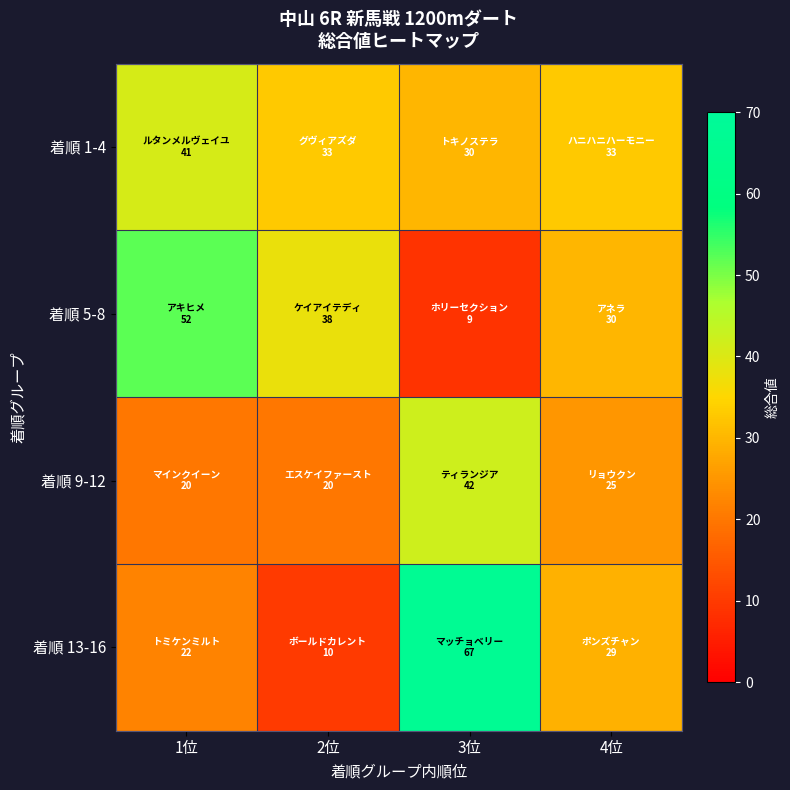

How many series are shown in this chart?

4